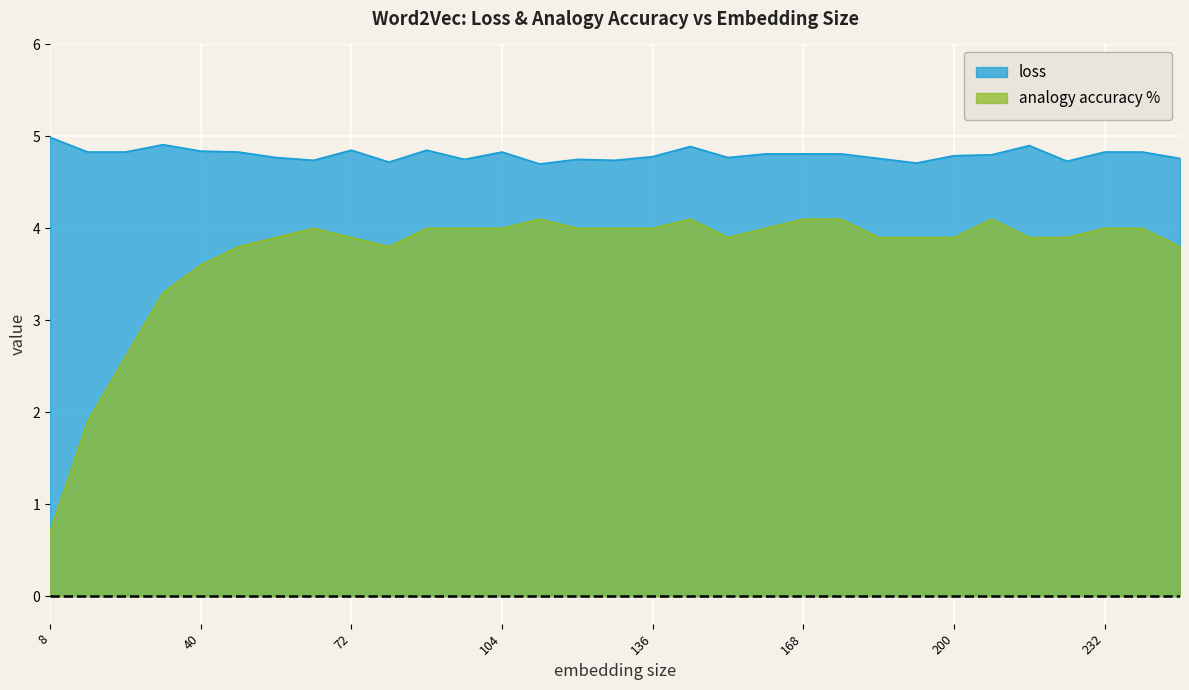

How many series are shown in this chart?

2